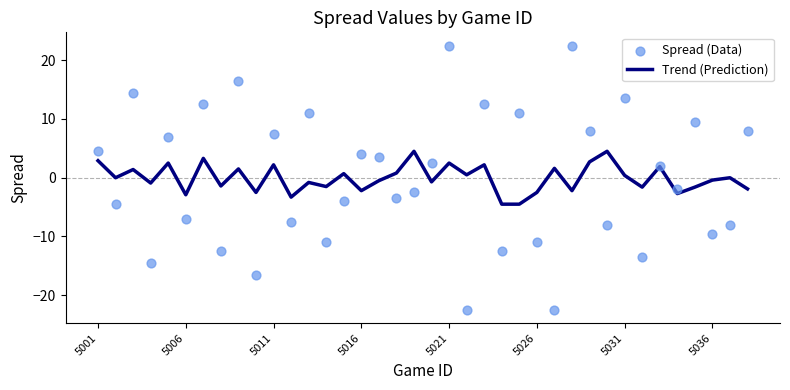

Which series has the largest Y range (max minus min)?

Spread (Data)